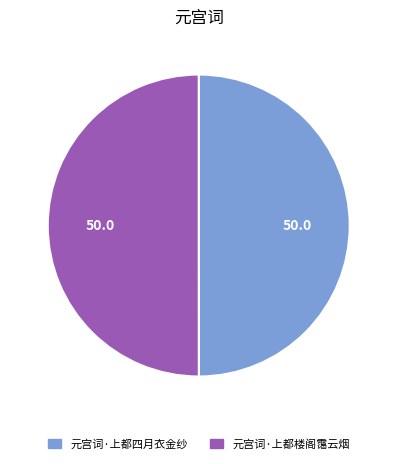

Combined, do 元宫词·上都楼阁霭云烟 and 元宫词·上都四月衣金纱 account for over 50%?

Yes